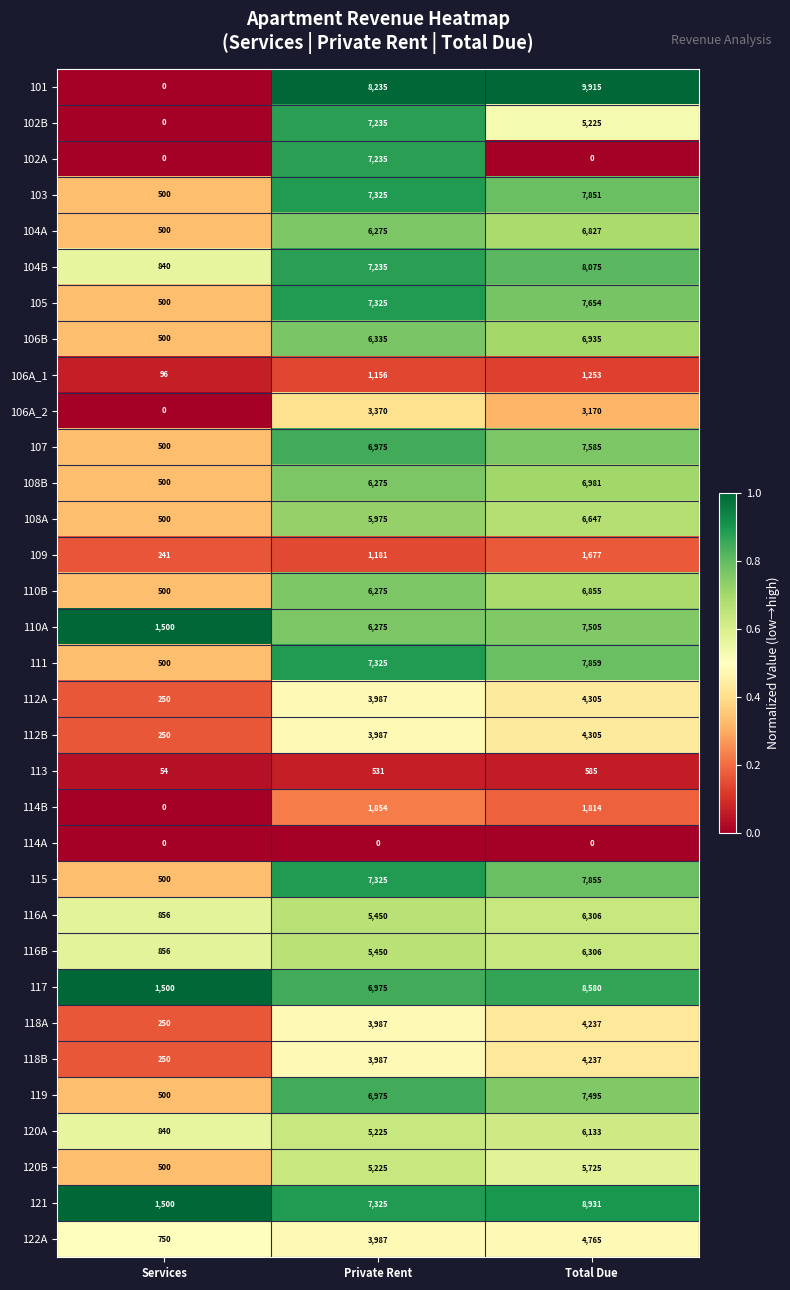

What is the approximate value of 104B at Private Rent?

7235